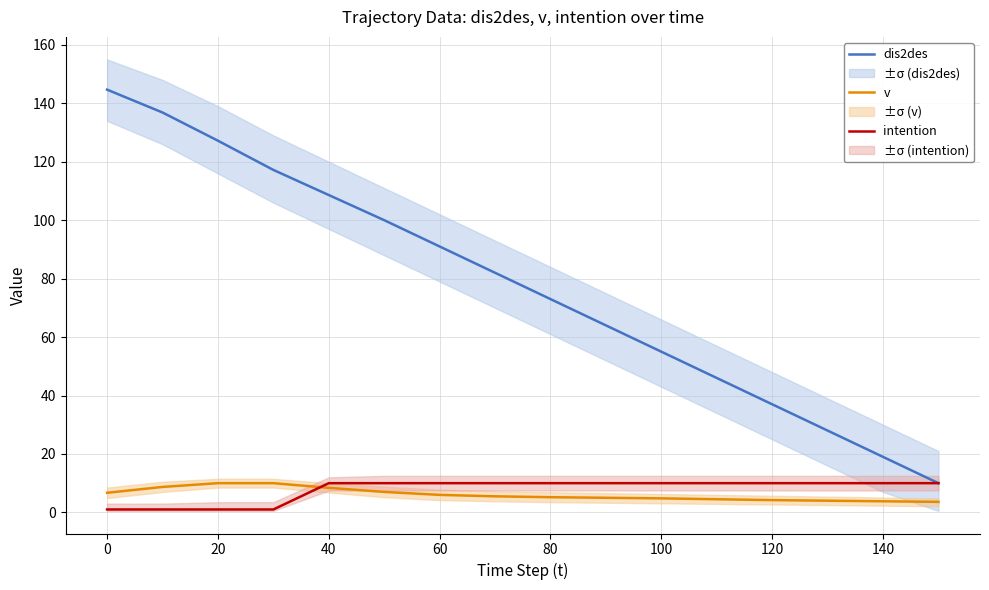

True or false: dis2des and v cross at least once.

False